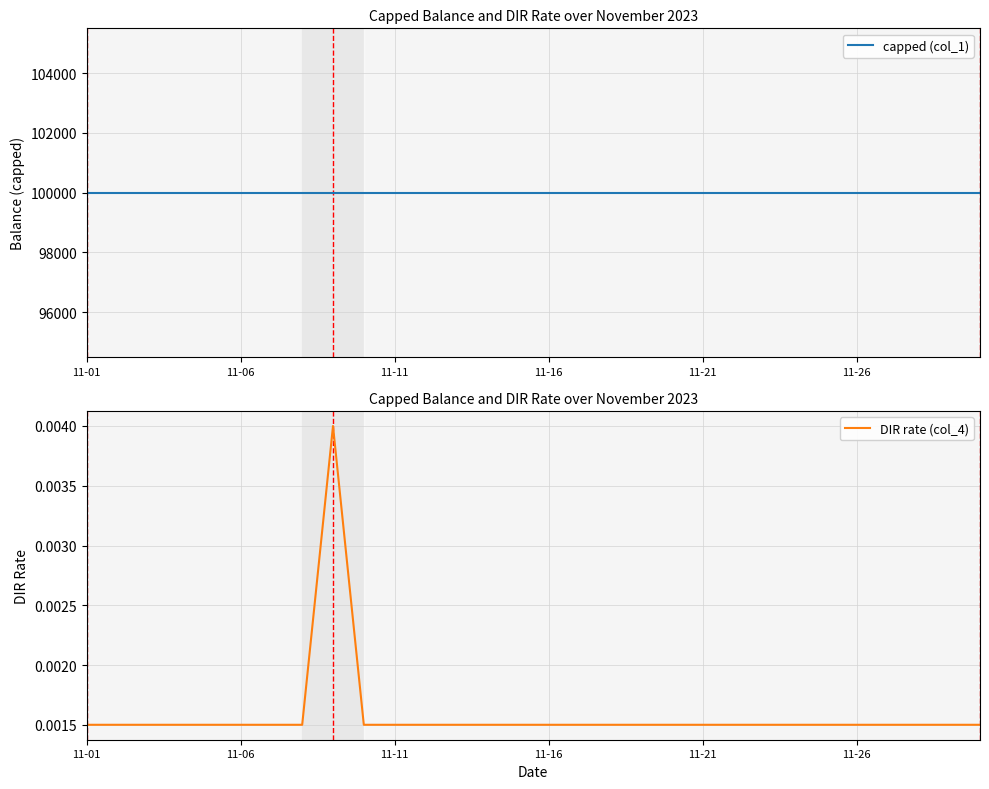

Between 24 and 11-16, which is larger?

24